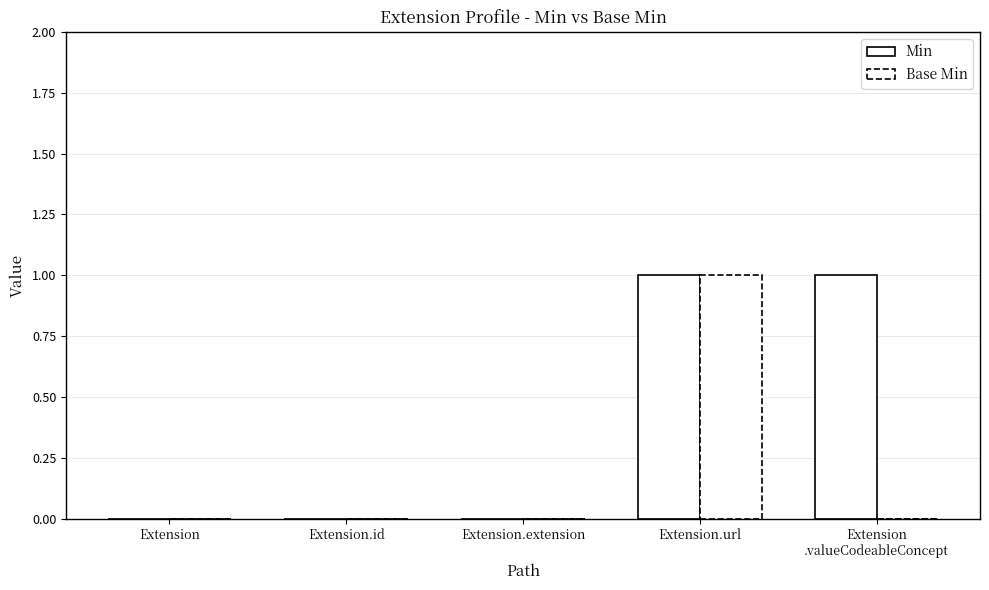

Between Extension.id and Extension.extension, which series saw the biggest shift?

Min